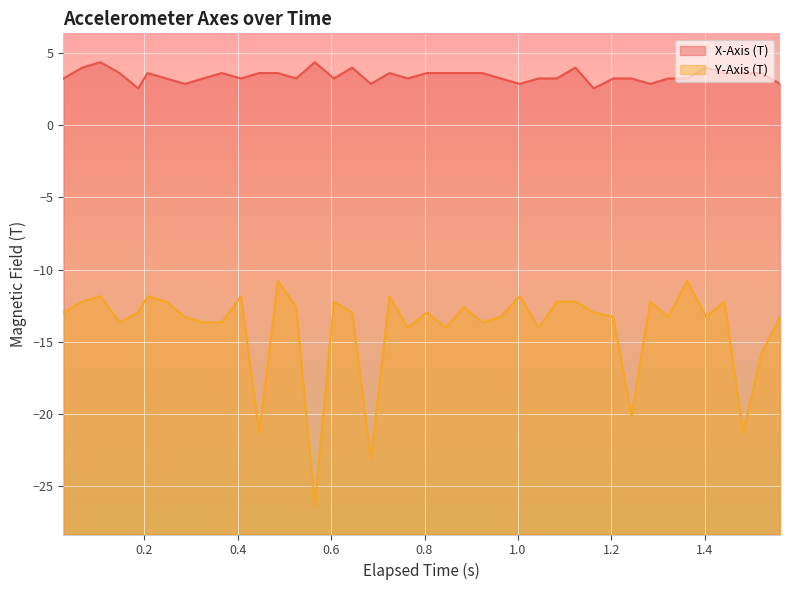

Rank the series by their maximum value, from highest to lowest.

X-Axis (T), Y-Axis (T)